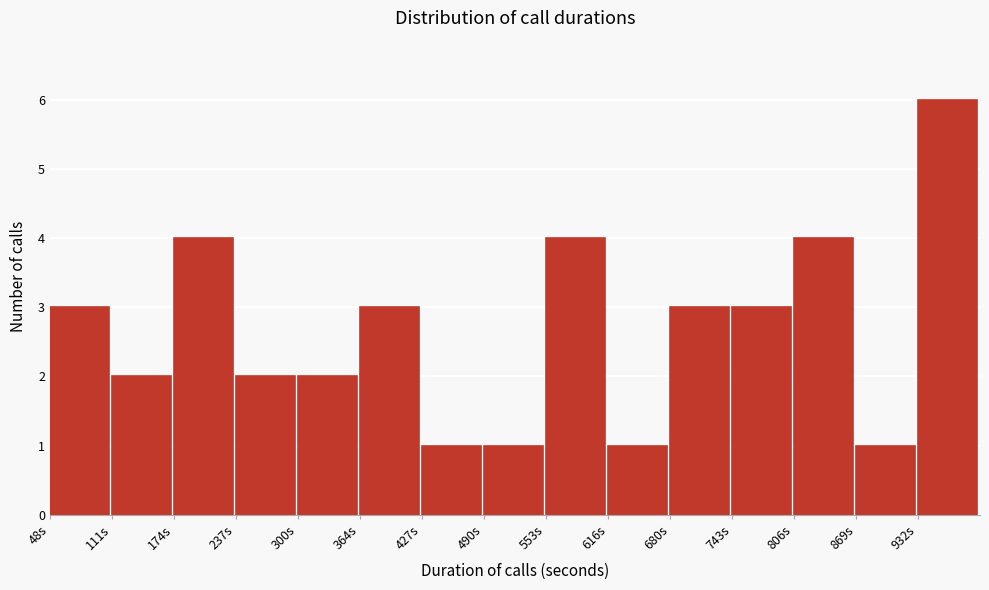

Which range on the x-axis has the tallest bar?

930 to 1000